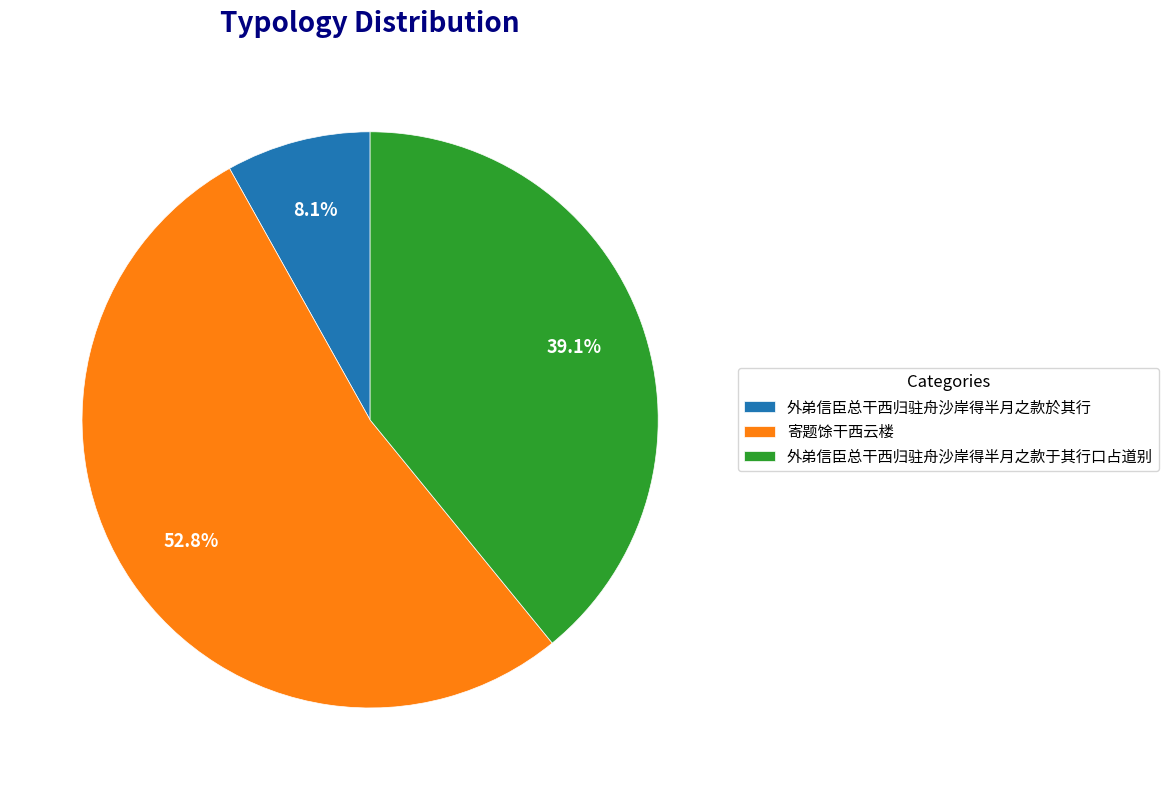

Do 外弟信臣总干西归驻舟沙岸得半月之款于其行口占道别 and 外弟信臣总干西归驻舟沙岸得半月之款於其行 together represent more than half of the pie?

No